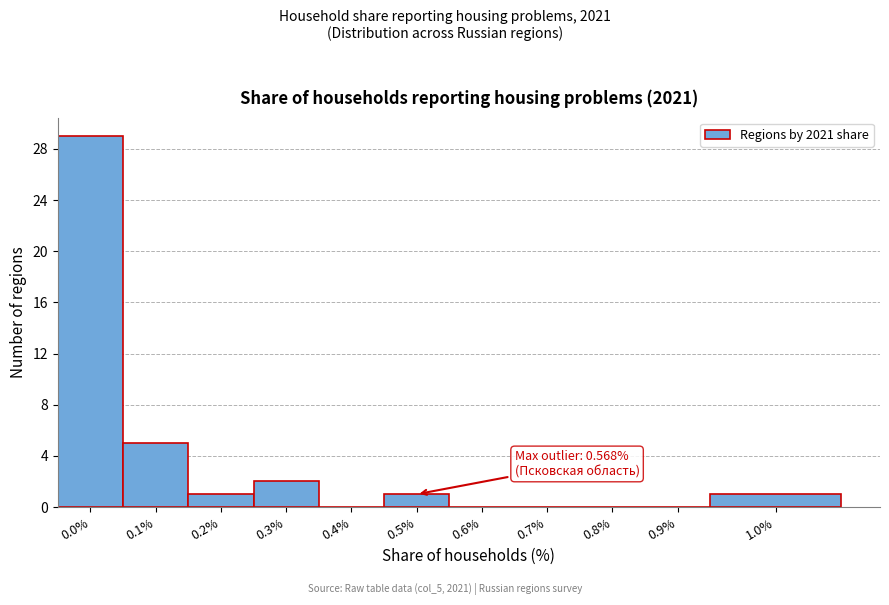

Reading left to right, extract all data points from this chart.

0.0%=29	0.1%=5	0.2%=1	0.3%=2	0.4%=0	0.5%=1	0.6%=0	0.7%=0	0.8%=0	0.9%=0	1.0%=1